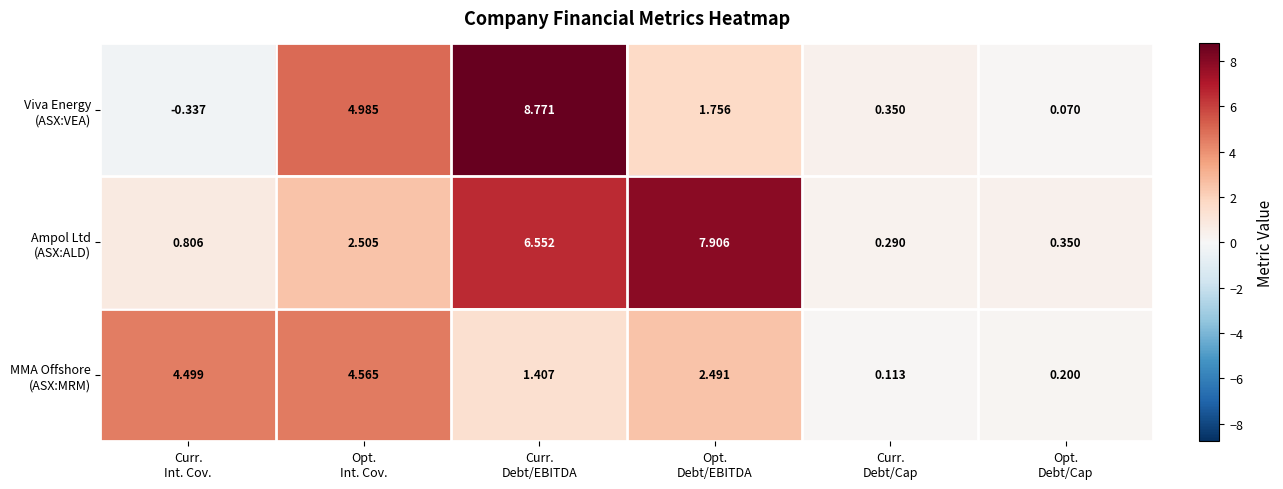

How many distinct data groups are displayed?

3